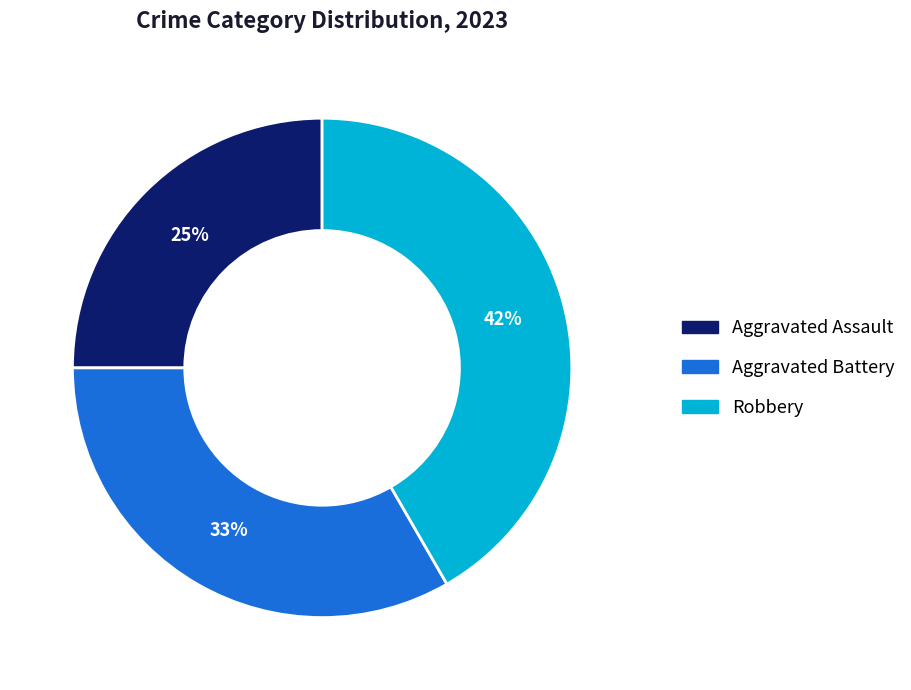

Is it true that Aggravated Battery is 27% of the pie?

False